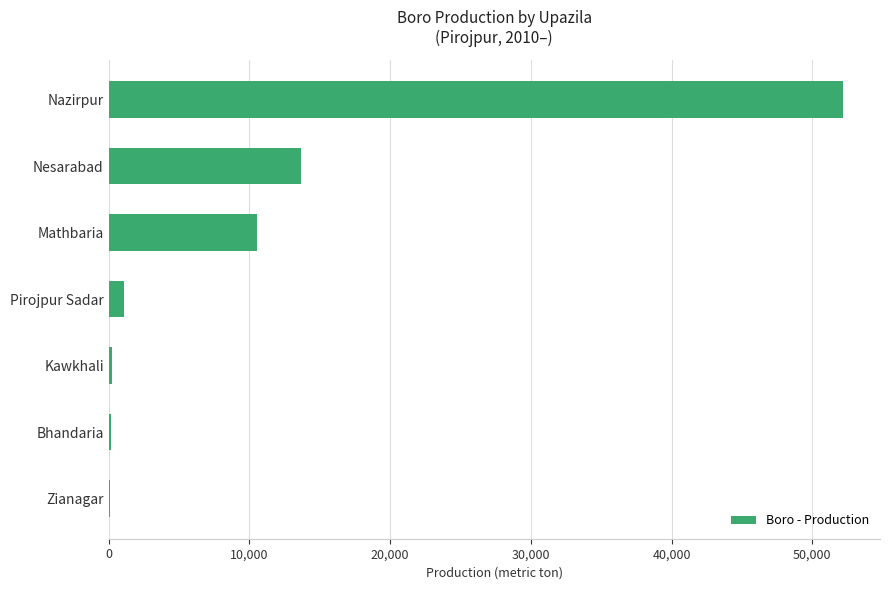

How many distinct data groups are displayed?

1